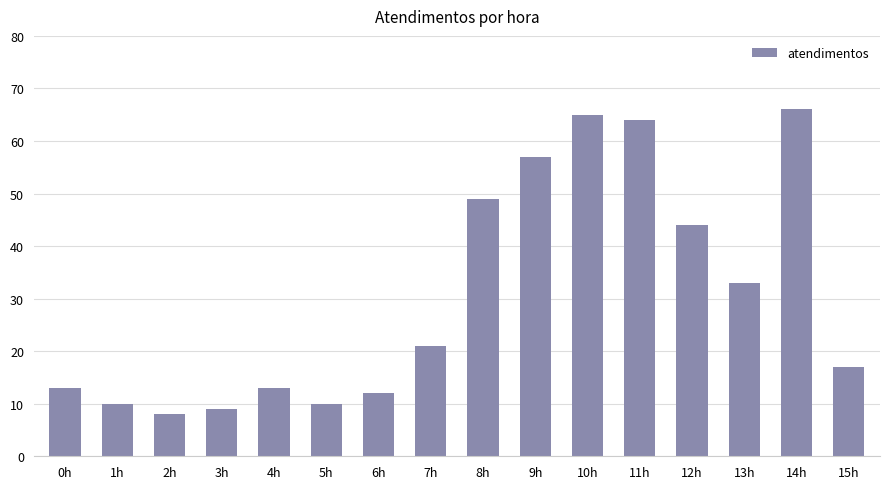

What is the label of the 10th bar from the right?

6h